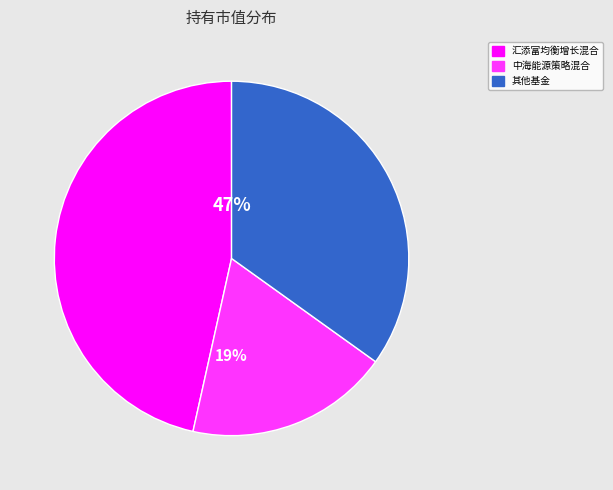

What is the ratio of the value at 中海能源策略混合 to the value at 汇添富均衡增长混合?

0.4